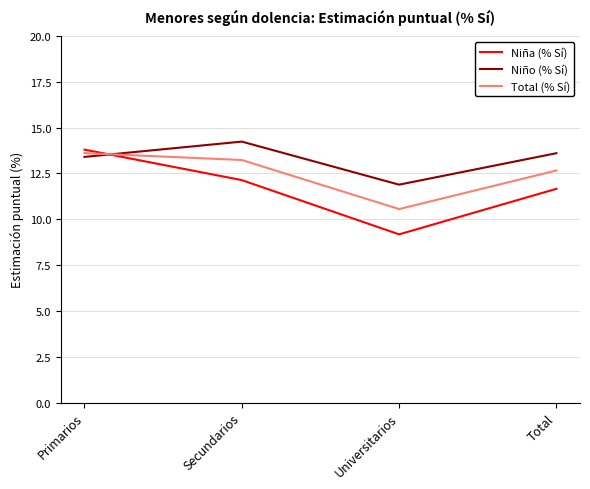

True or false: Niña (% Sí) has a value of 5.0 at Total.

False